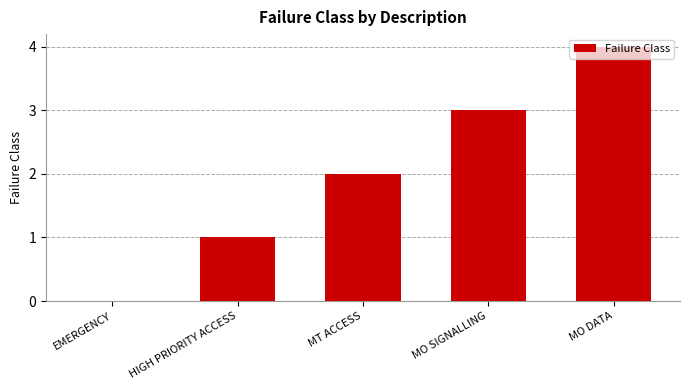

How many data points does each series have?

5